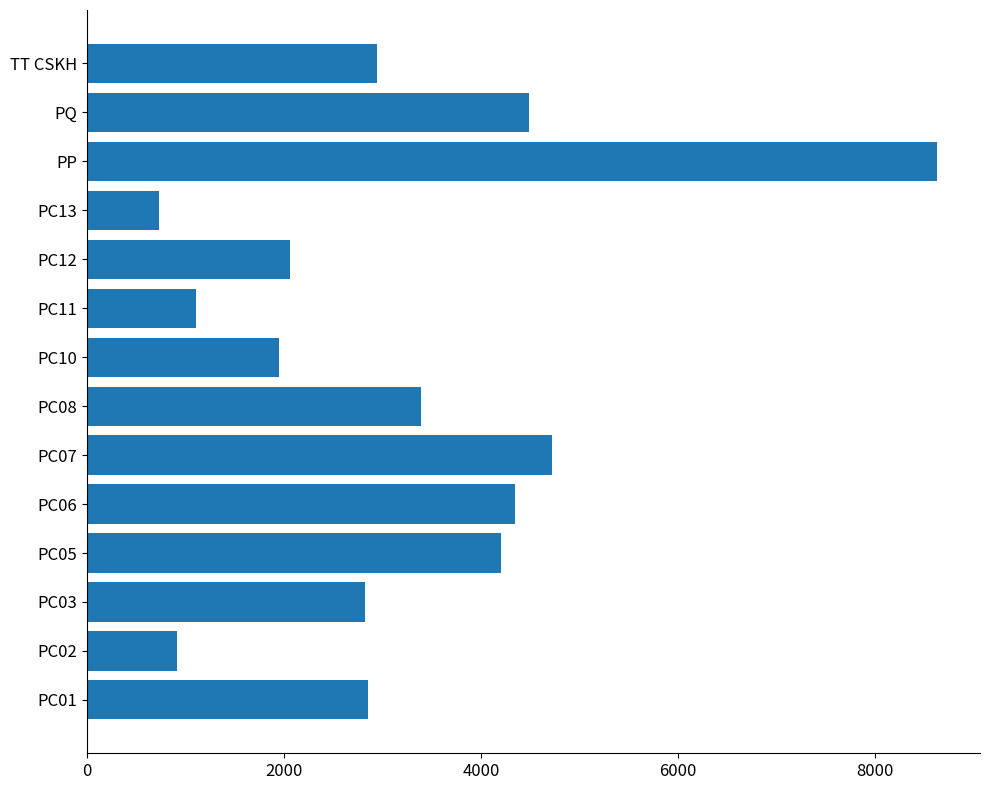

What is the difference between the second highest and second lowest values?

3806